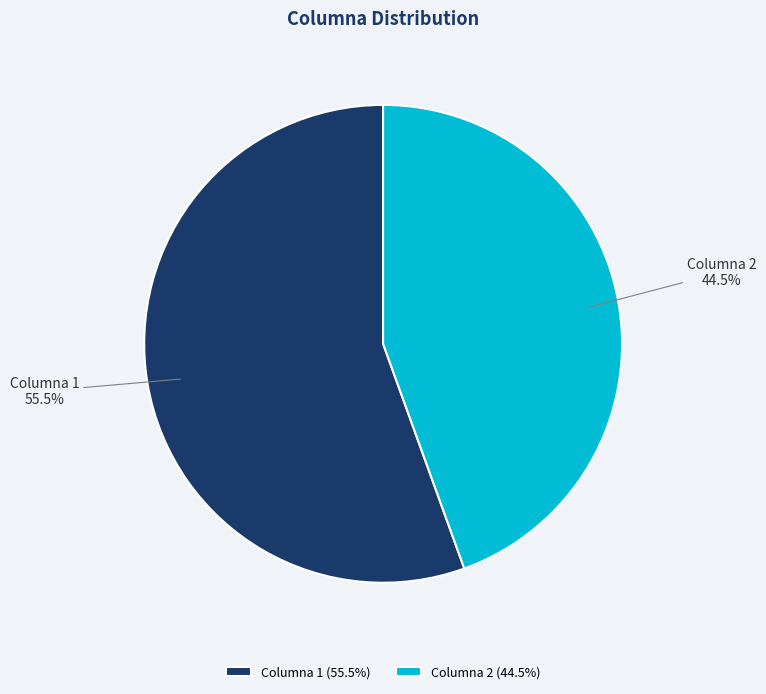

Is the sum of Columna 2 and Columna 1 greater than half?

Yes